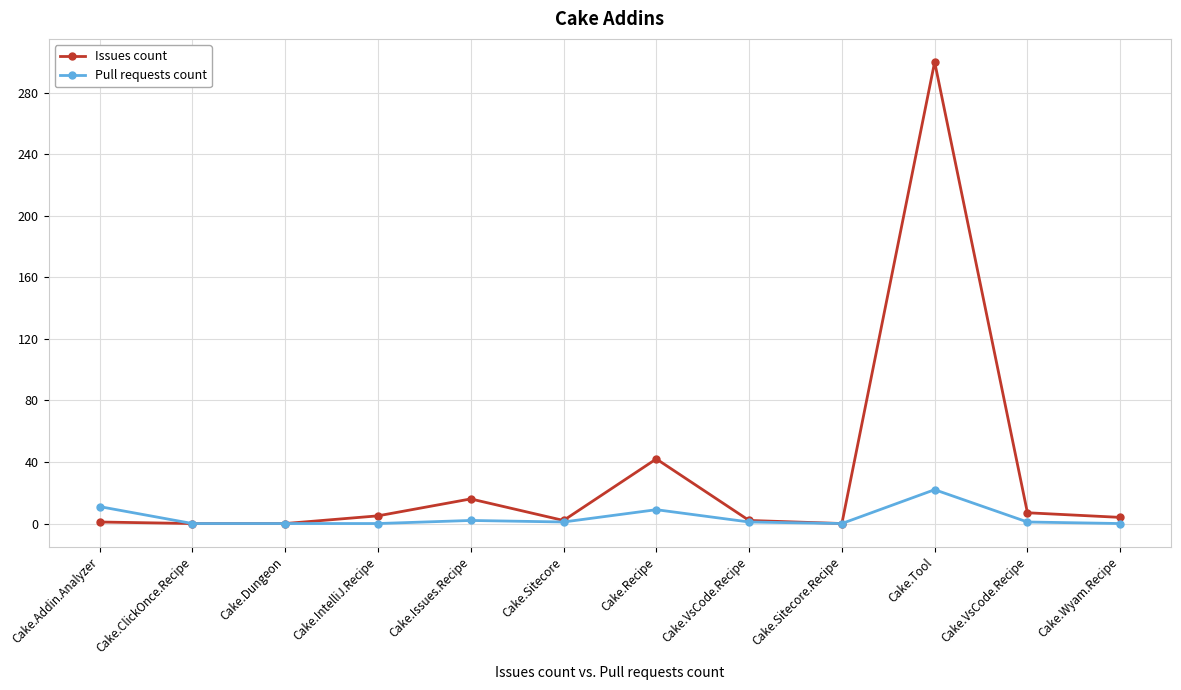

Count the number of categories in the chart.

12